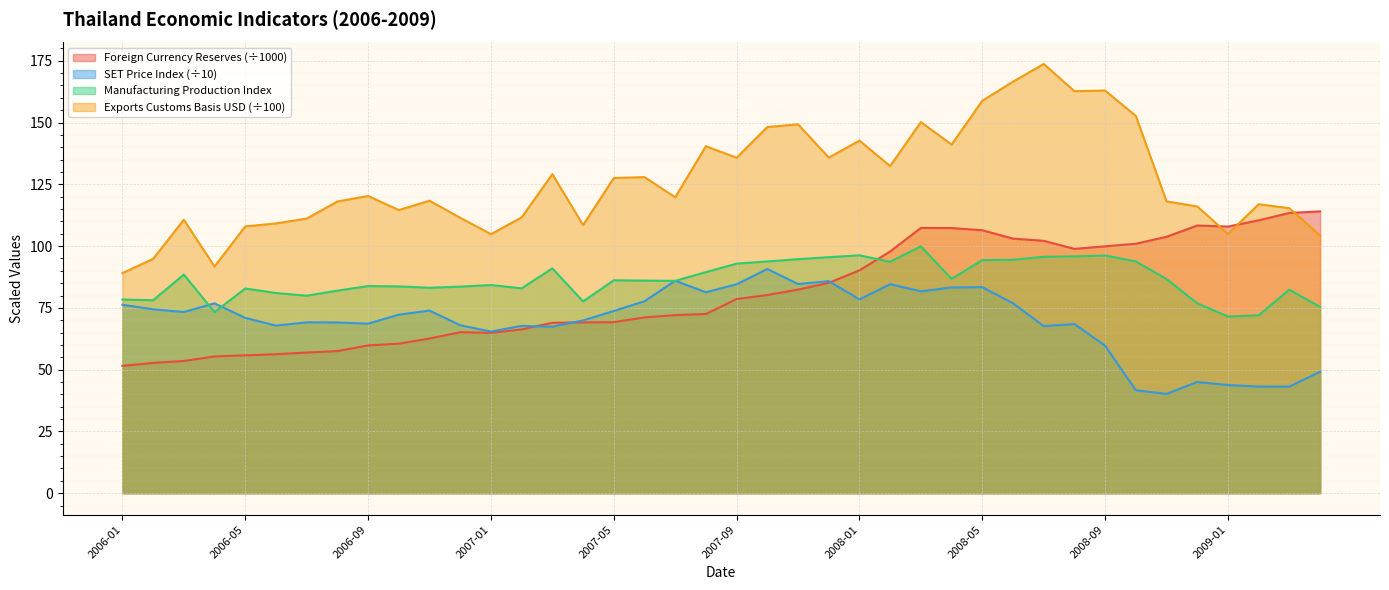

True or false: TH FOREIGN CURRENCY RESERVES CURN has a value of 113.4 at 2009-03.

True